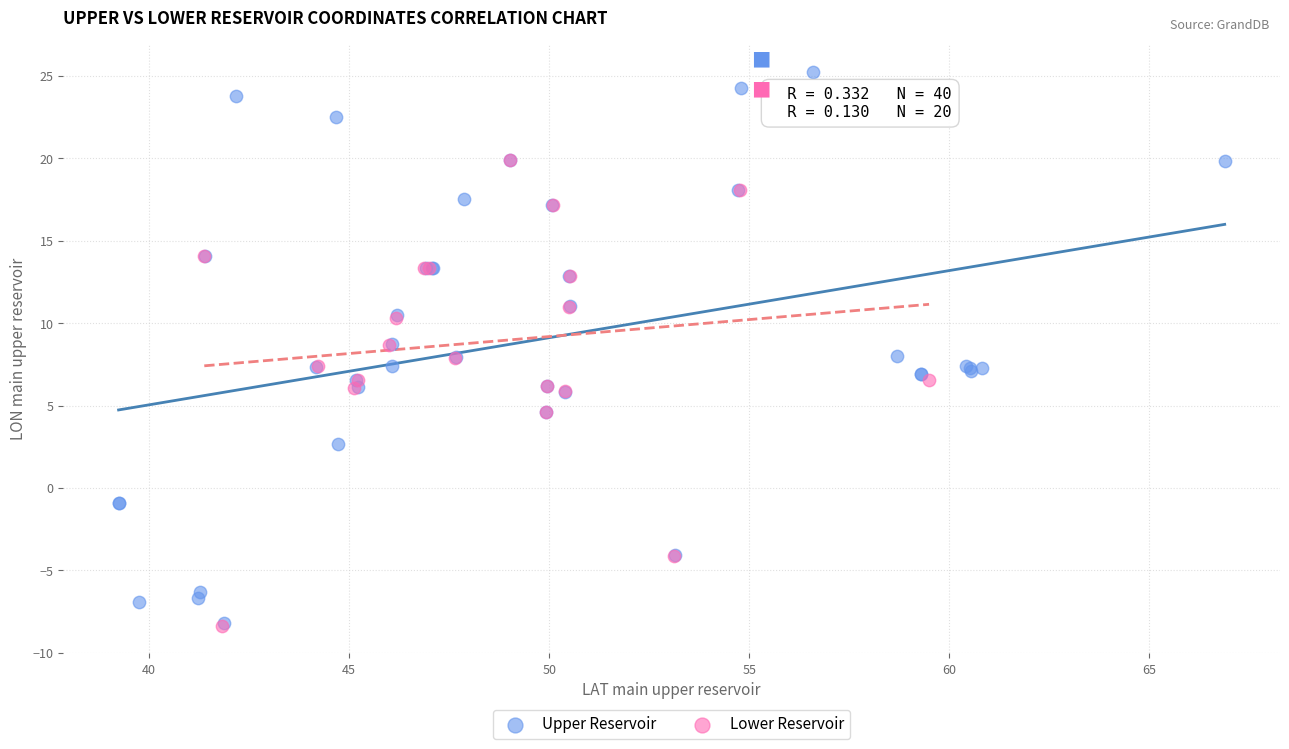

Which series has the largest Y range (max minus min)?

Upper Reservoir